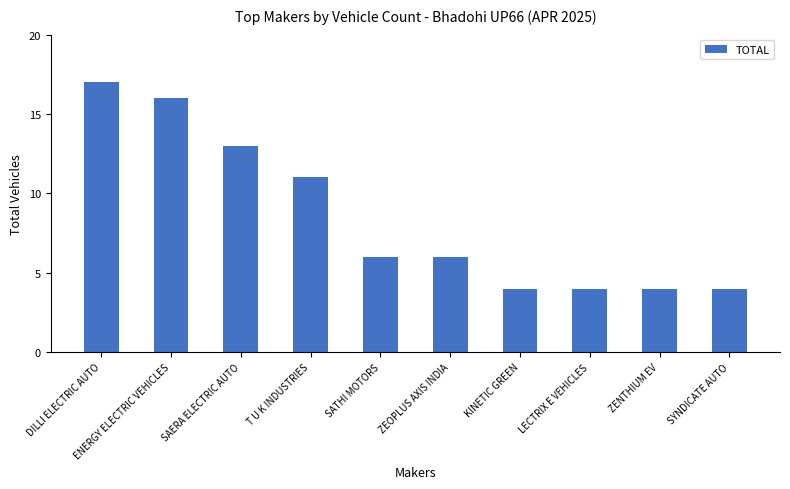

What is the minimum value shown in the chart?

4